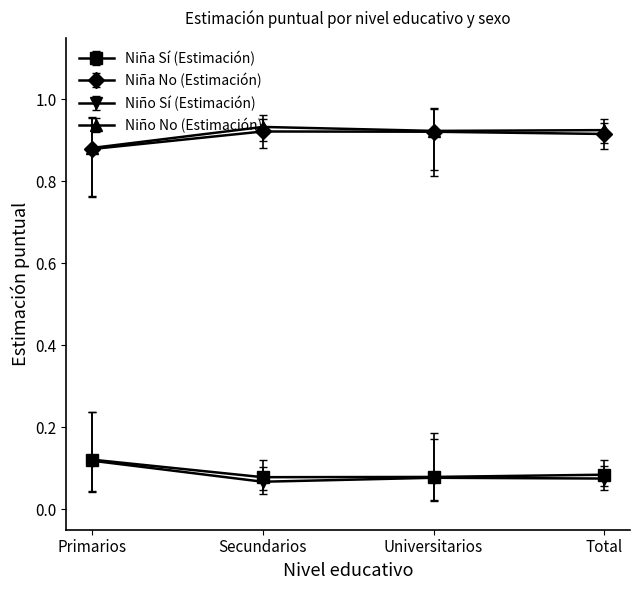

What is the label of the 3rd point from the left?

Universitarios